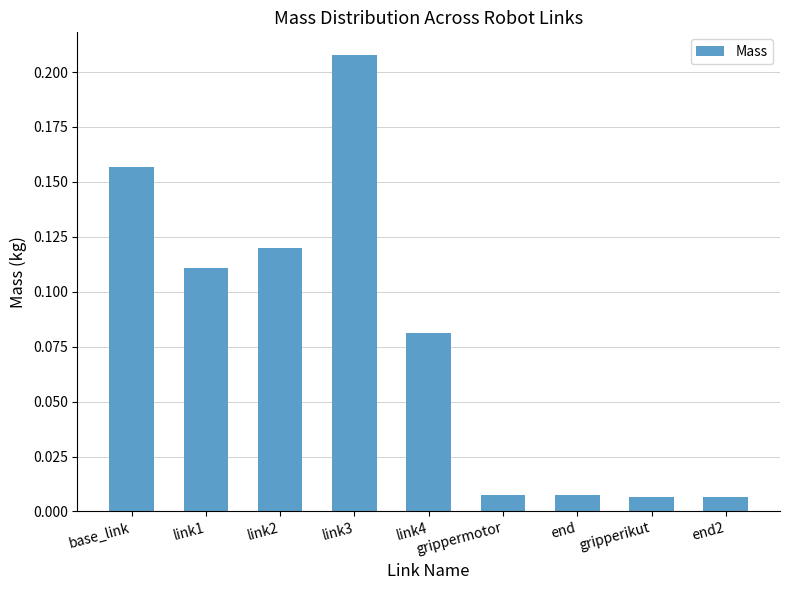

Is it true that the value at link4 is 0.0?

False